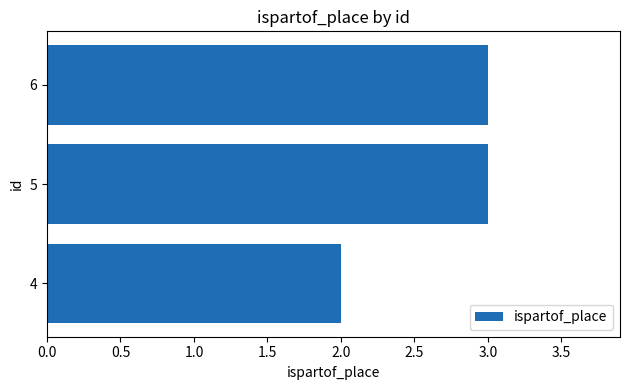

Reading bottom to top, what are all the values shown in this chart?

2	3	3